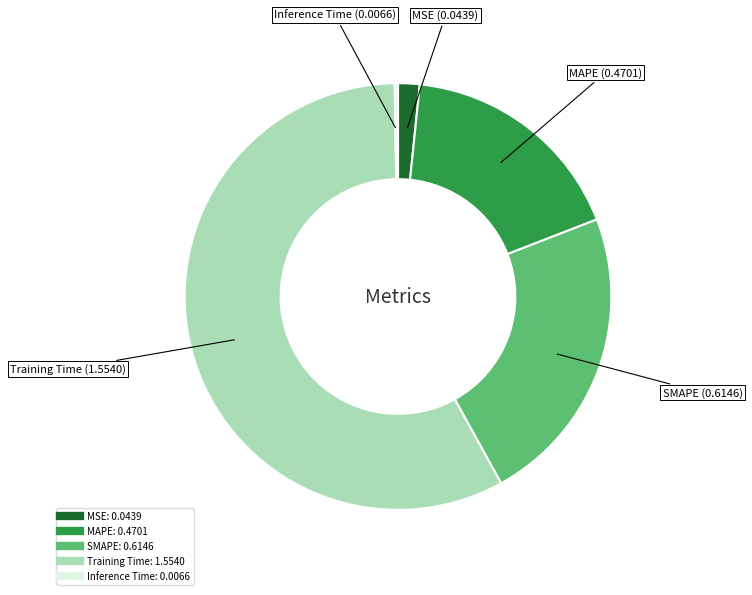

True or false: MAPE accounts for 28% of the total.

False